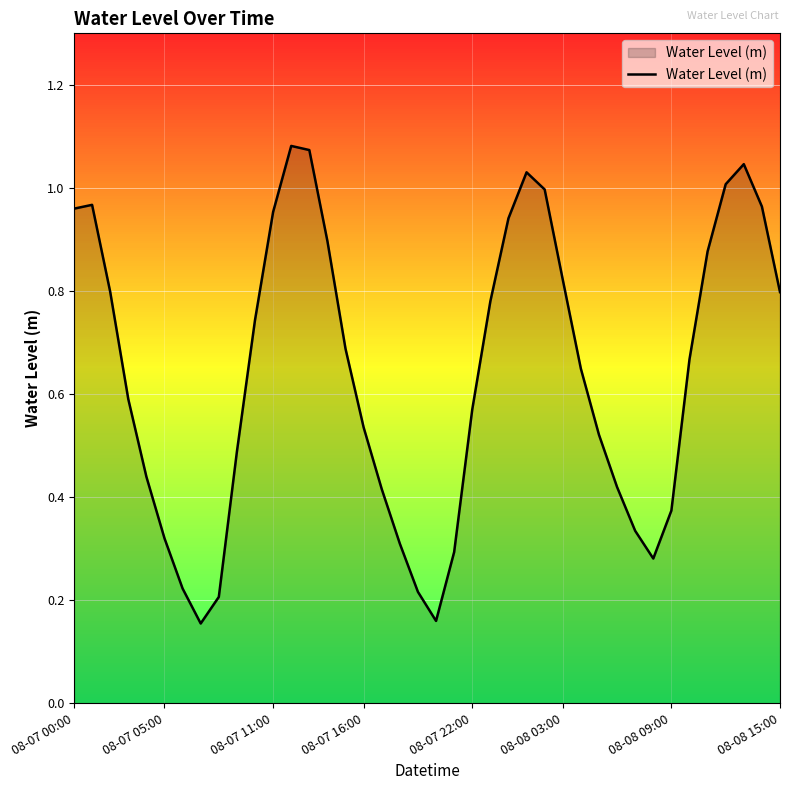

Rank the categories by value from lowest to highest.

08-08 15:00, 20, 8, 19, 08-08 09:00, 32, 21, 18, 08-08 03:00, 31, 33, 17, 30, 08-07 22:00, 9, 29, 16, 22, 08-07 16:00, 28, 34, 15, 10, 23, 39, 08-07 11:00, 27, 35, 14, 24, 11, 08-07 00:00, 38, 08-07 05:00, 26, 36, 25, 37, 13, 12